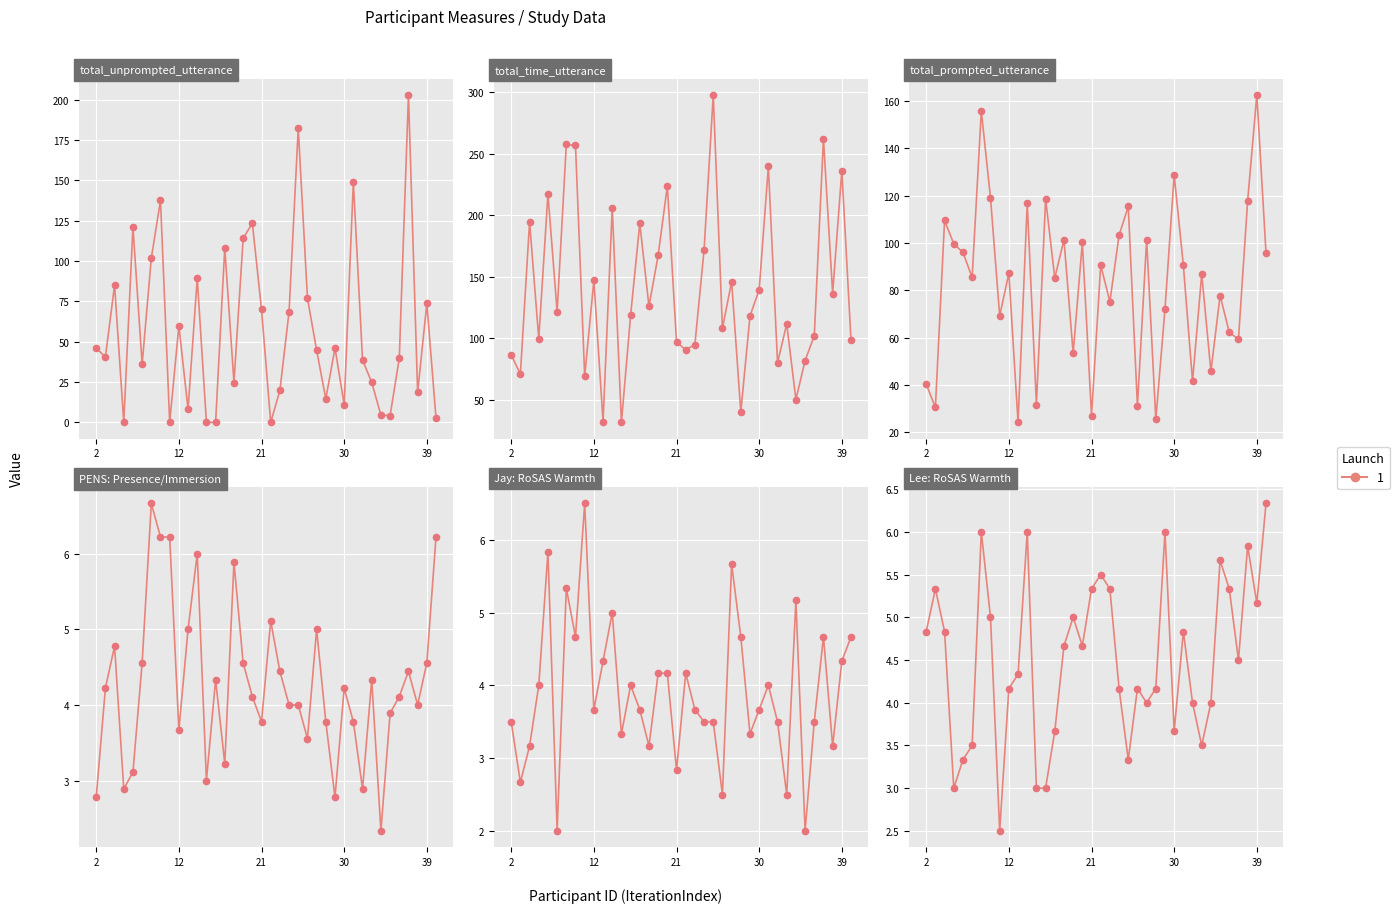

The value of Jay: RoSAS Warmth at 20 is 4.2. True or false?

True